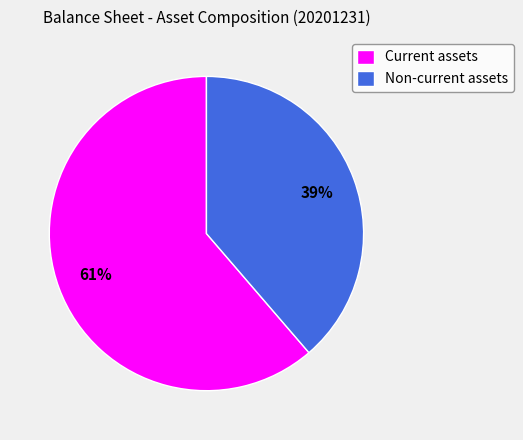

What percentage is the Current assets slice, to the nearest percent?

61%